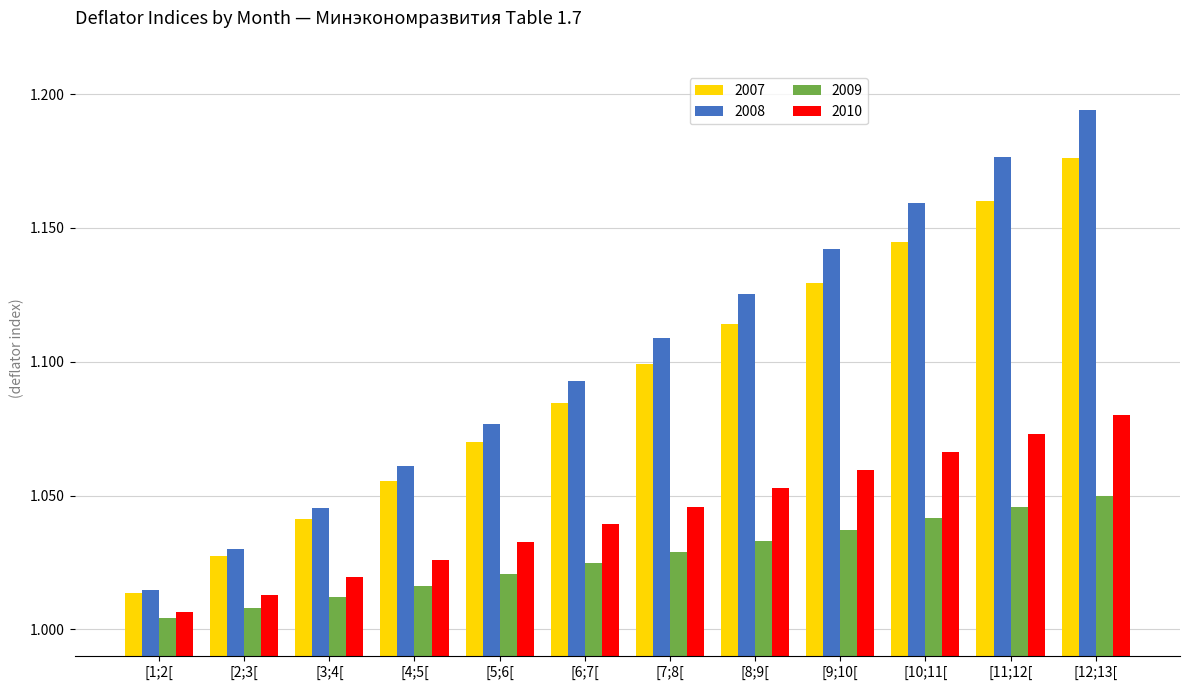

Between [3;4[ and [5;6[, which series saw the biggest shift?

2008